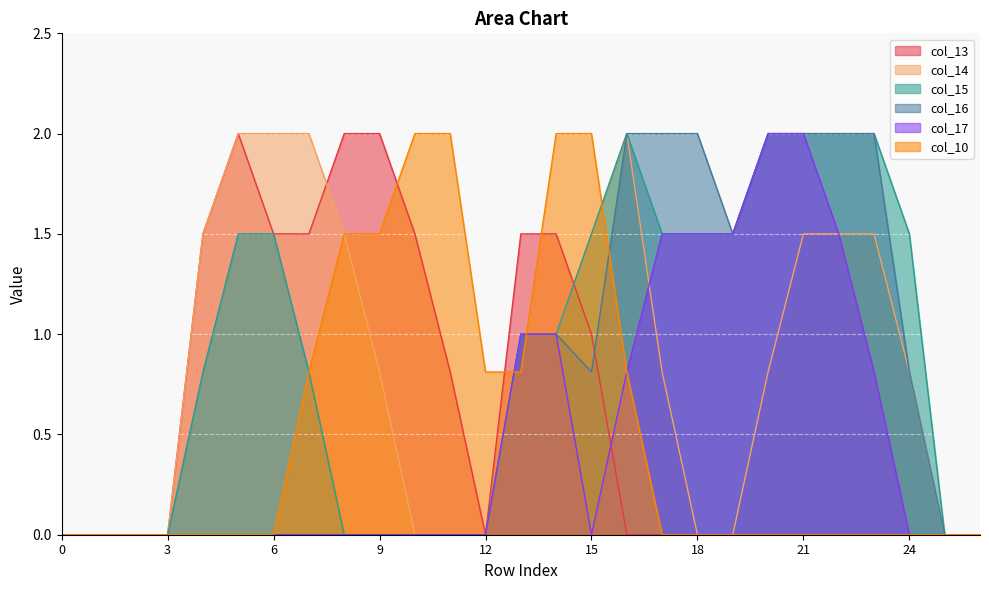

What is the difference between the highest and lowest values at 11?

2.0